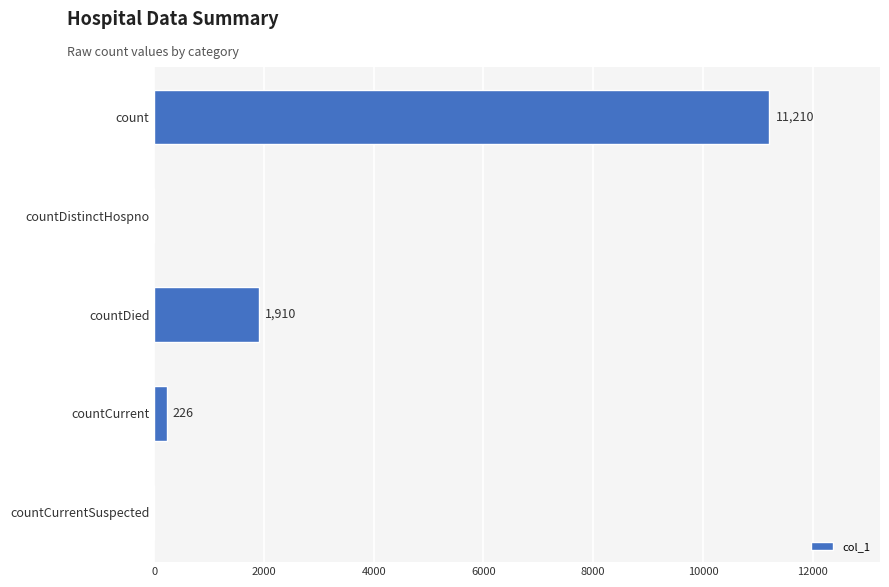

What is the approximate value at countDied, to the nearest 50?

1900